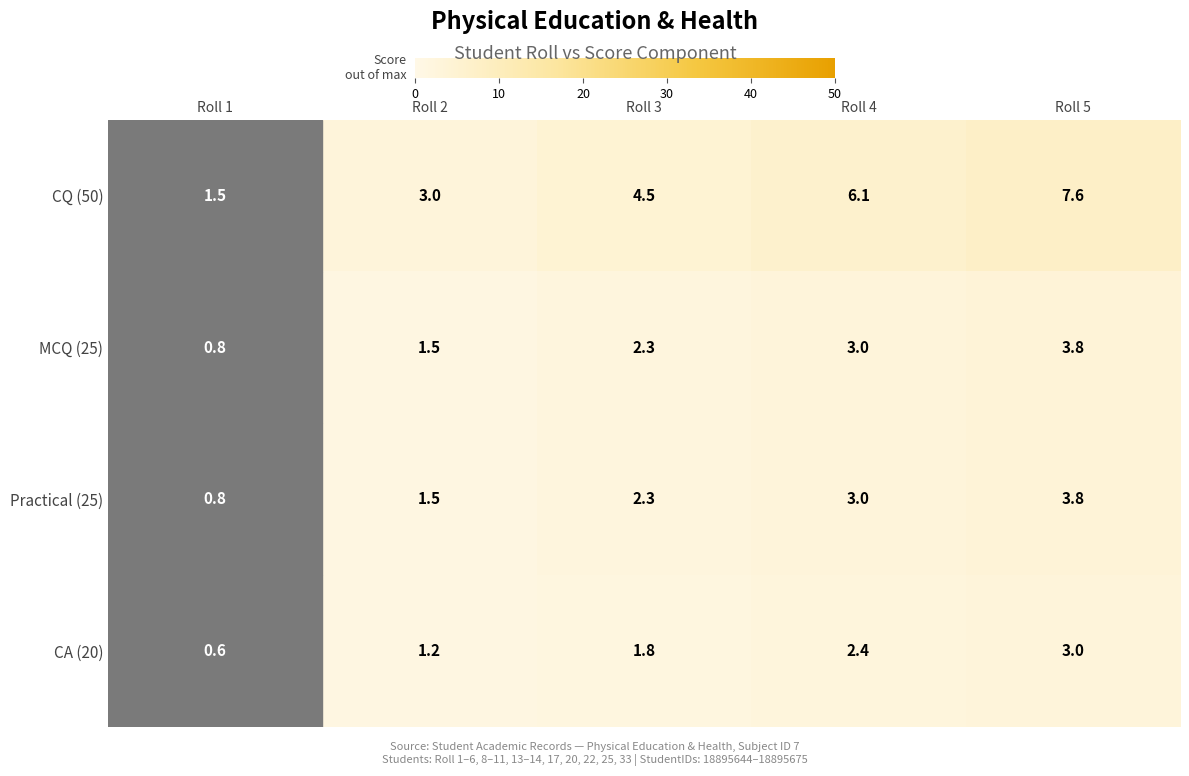

Which series has the largest range (max minus min)?

CQ (50)